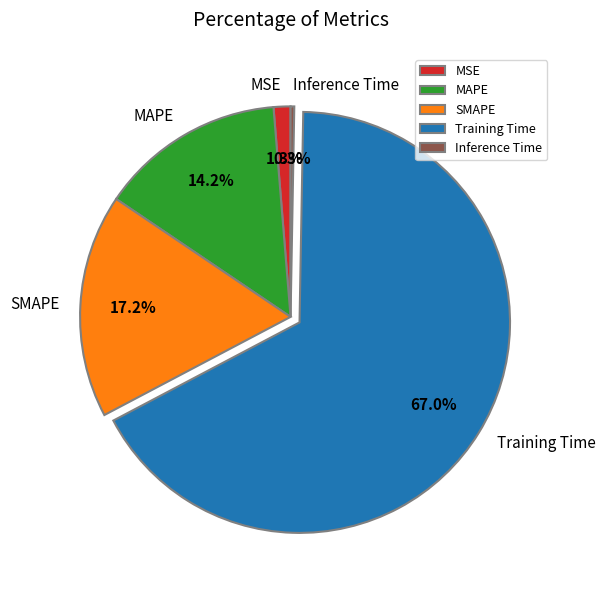

Is the sum of SMAPE and Training Time greater than half?

Yes